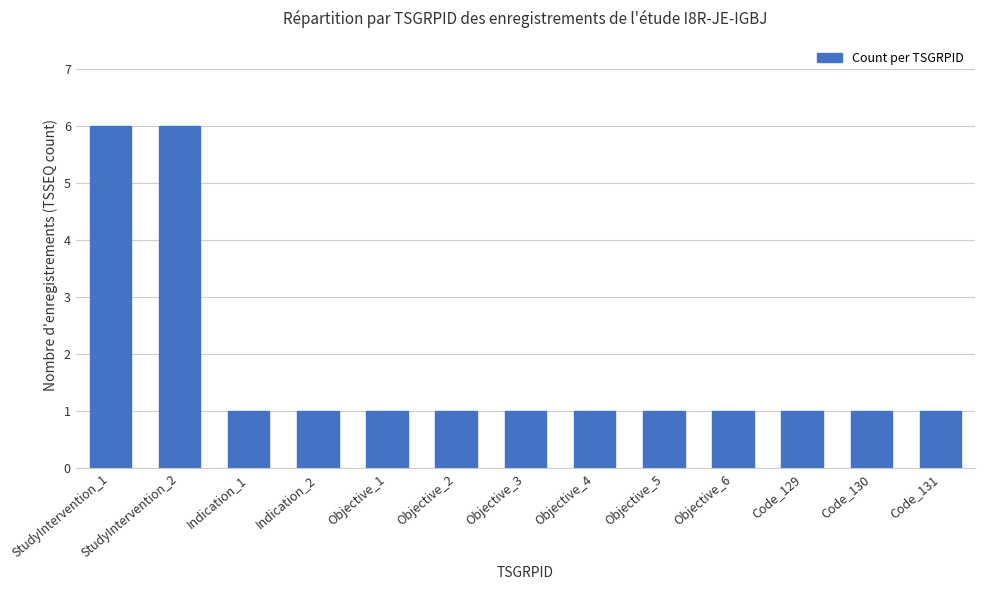

What is the label of the 9th bar from the left?

Objective_5